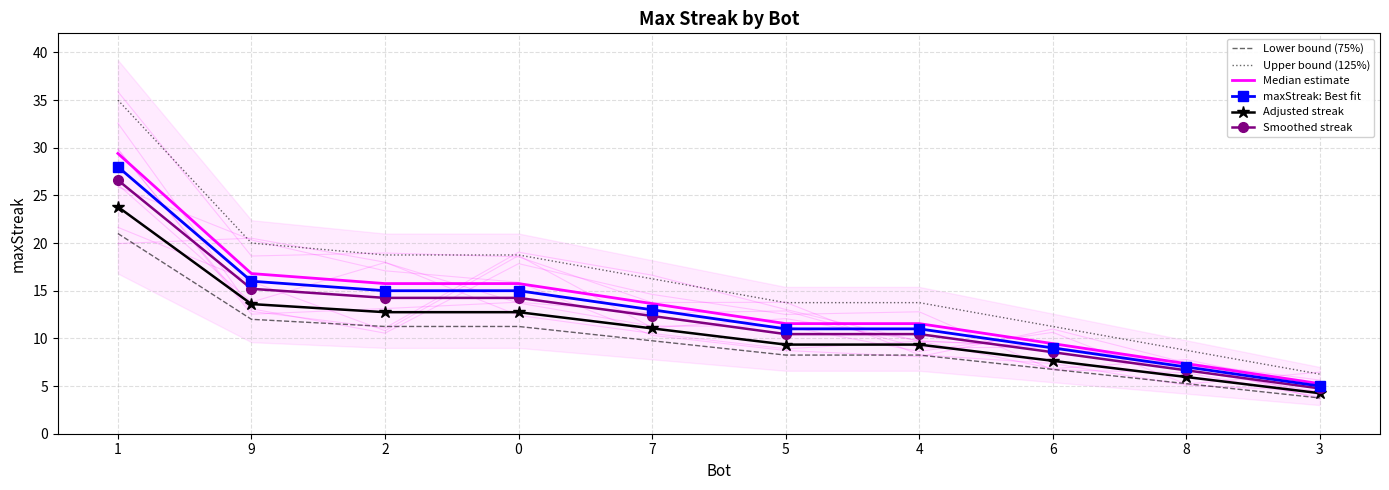

List the series in order of their peak value, lowest first.

Lower bound (75%), Adjusted streak, Smoothed streak, maxStreak: Best fit, Median estimate, Upper bound (125%)